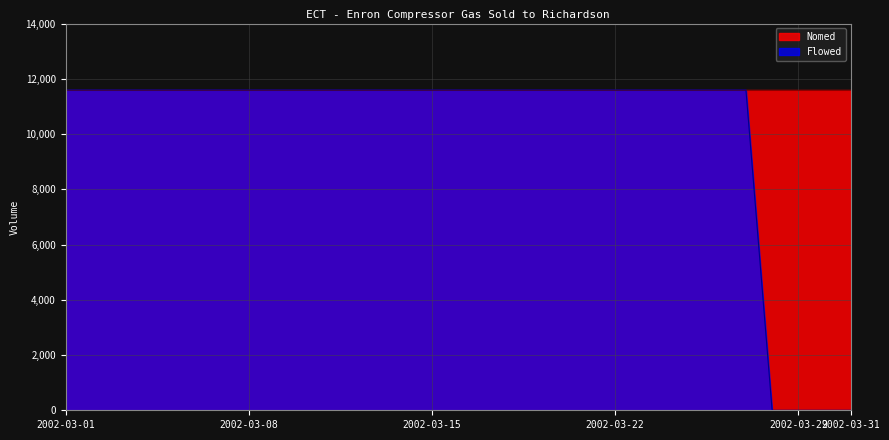

List the labels in order of value, largest first.

2002-03-01, 2002-03-02, 2002-03-03, 2002-03-04, 2002-03-05, 2002-03-06, 2002-03-07, 2002-03-08, 2002-03-09, 2002-03-10, 2002-03-11, 2002-03-12, 2002-03-13, 2002-03-14, 2002-03-15, 2002-03-16, 2002-03-17, 2002-03-18, 2002-03-19, 2002-03-20, 2002-03-21, 2002-03-22, 2002-03-23, 2002-03-24, 2002-03-25, 2002-03-26, 2002-03-27, 2002-03-28, 2002-03-29, 2002-03-30, 2002-03-31